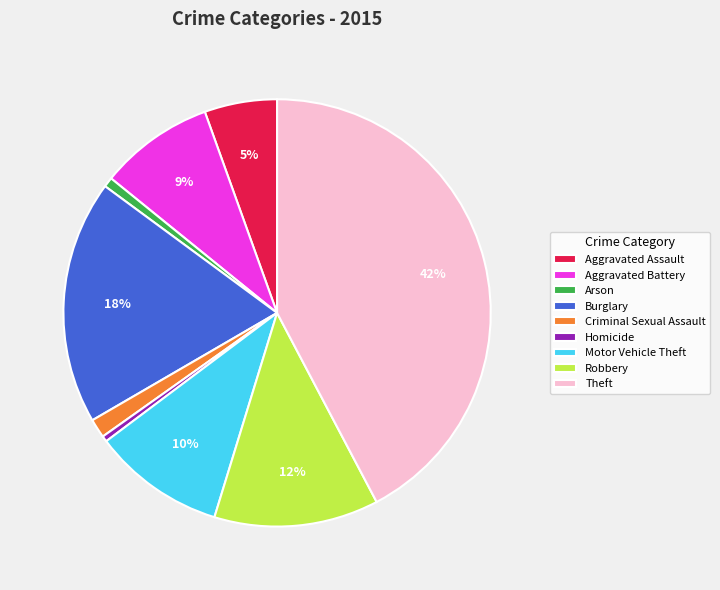

How many segments does this pie chart have?

9